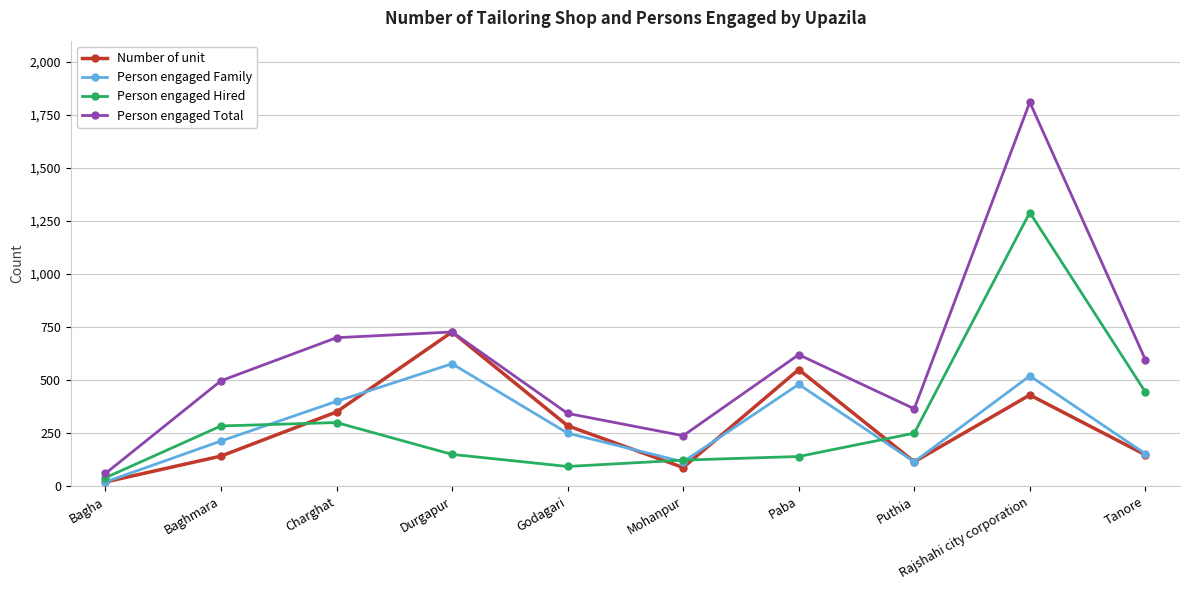

The value of Person engaged Total at Bagha is 60. True or false?

True